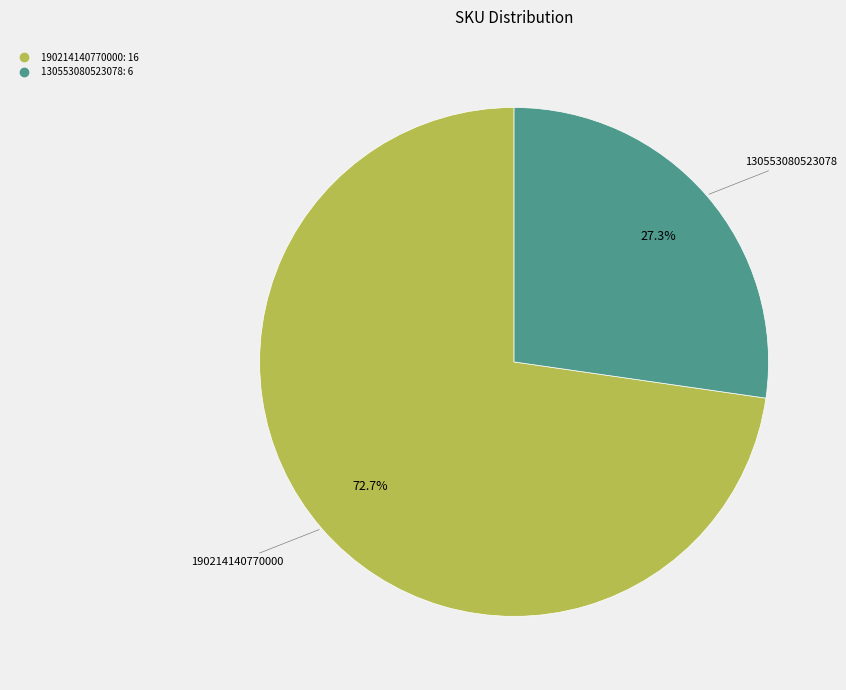

Count the number of slices in the pie.

2